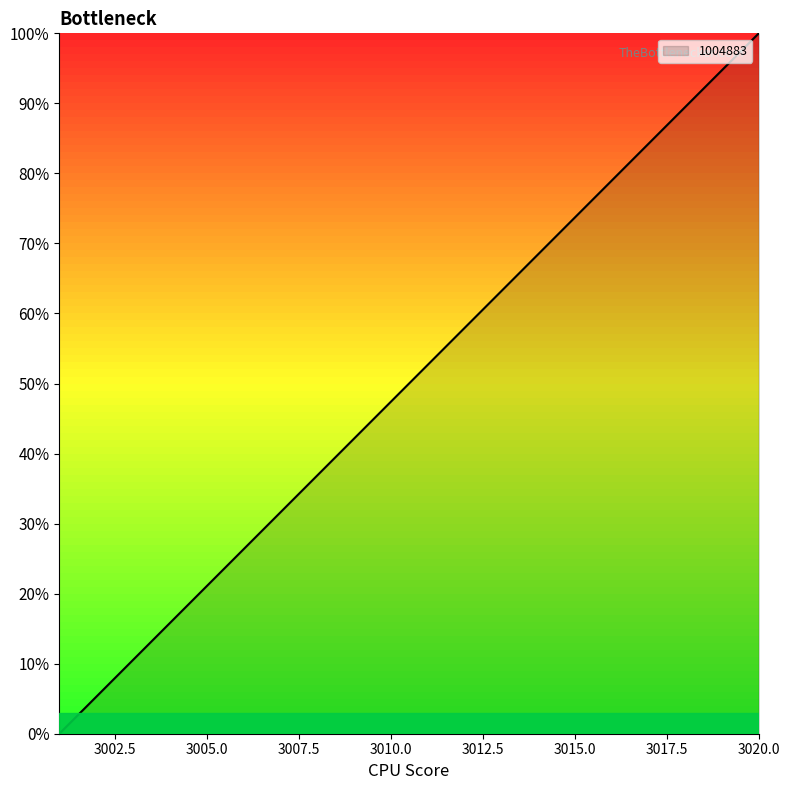

What is the difference between the maximum and minimum values?

100.0